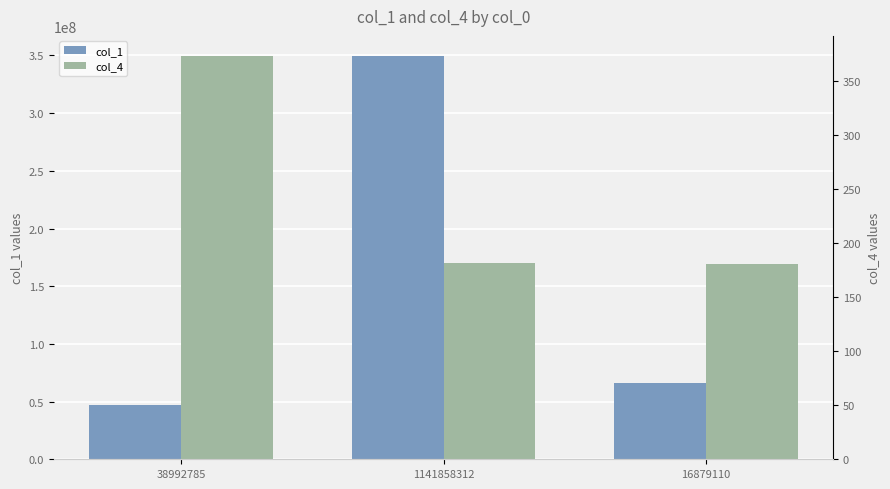

Reading left to right, extract all data points from this chart.

col_1: 46819946	349471259	66165291
col_4: 373	182	181